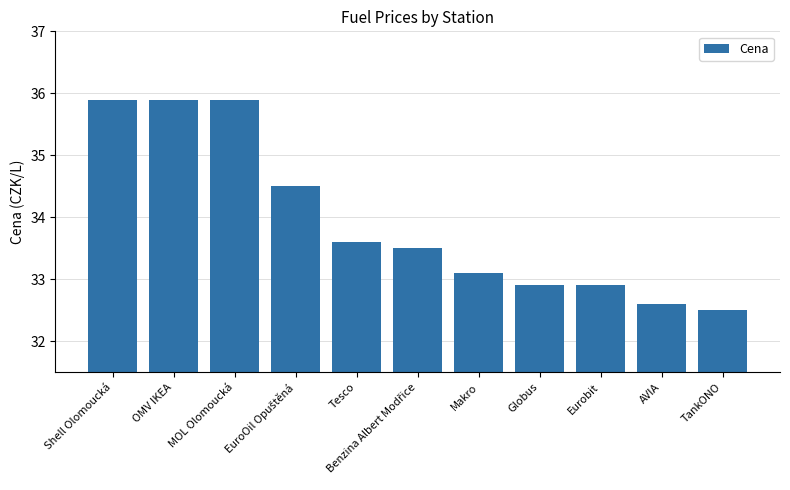

What is the difference between the values at MOL Olomoucká and Tesco?

2.3